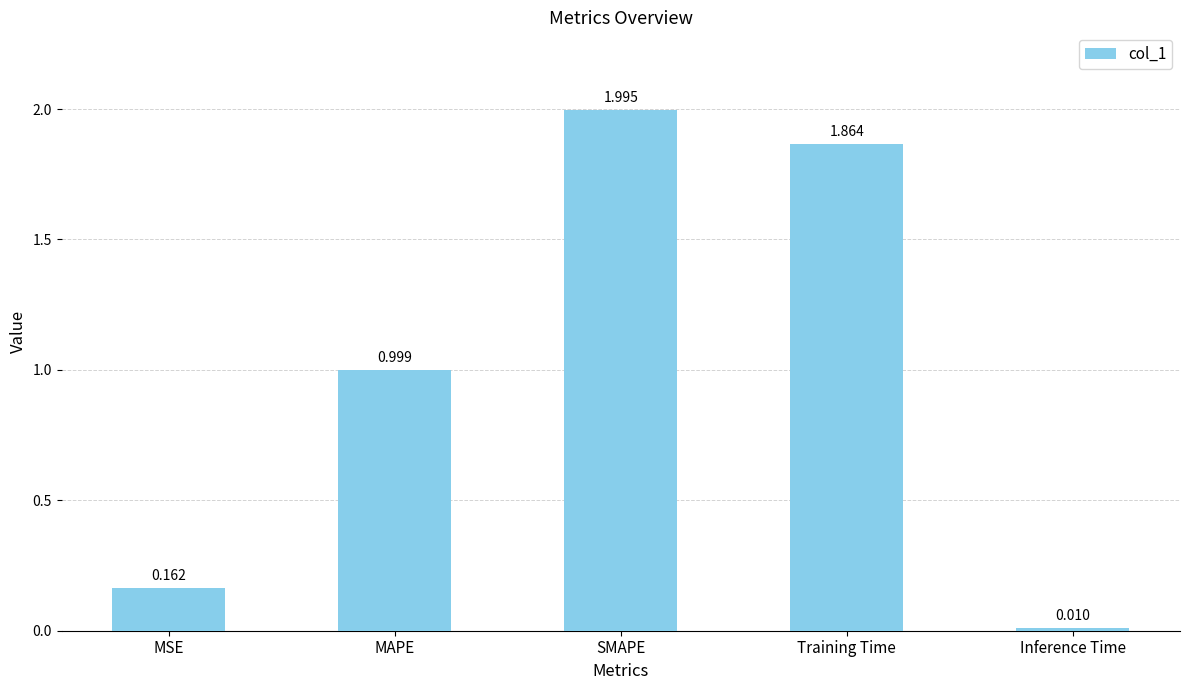

What is the label of the 5th bar from the left?

Inference Time